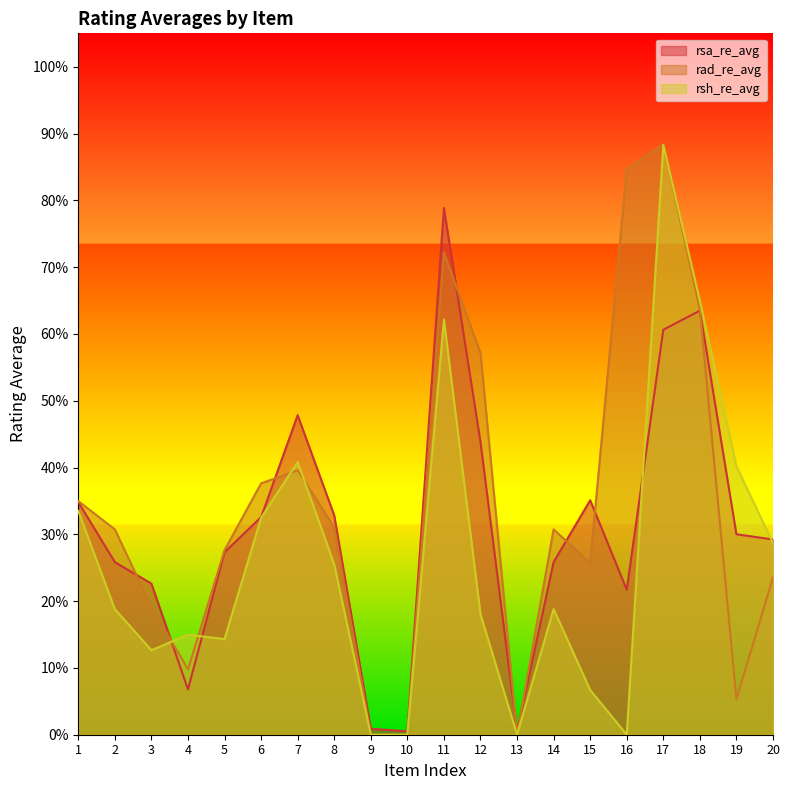

Reading left to right, transcribe all the data shown in this chart.

rsa_re_avg: 1=0.3	2=0.3	3=0.2	4=0.1	5=0.3	6=0.3	7=0.5	8=0.3	9=0.0	10=0.0	11=0.8	12=0.4	13=0.0	14=0.3	15=0.4	16=0.2	17=0.6	18=0.6	19=0.3	20=0.3
rad_re_avg: 1=0.3	2=0.3	3=0.2	4=0.1	5=0.3	6=0.4	7=0.4	8=0.3	9=0.0	10=0.0	11=0.7	12=0.6	13=0.0	14=0.3	15=0.3	16=0.8	17=0.9	18=0.6	19=0.1	20=0.2
rsh_re_avg: 1=0.3	2=0.2	3=0.1	4=0.1	5=0.1	6=0.3	7=0.4	8=0.3	9=0.0	10=0.0	11=0.6	12=0.2	13=0.0	14=0.2	15=0.1	16=0.0	17=0.9	18=0.6	19=0.4	20=0.3